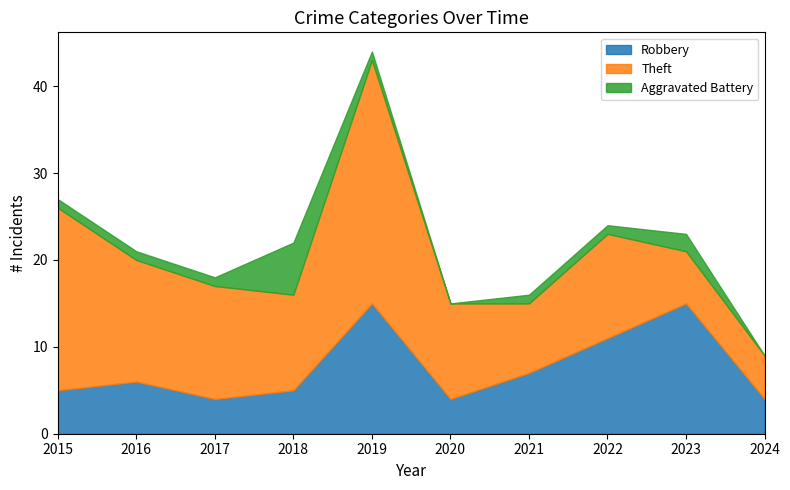

Where is the first local maximum for Theft?

2019